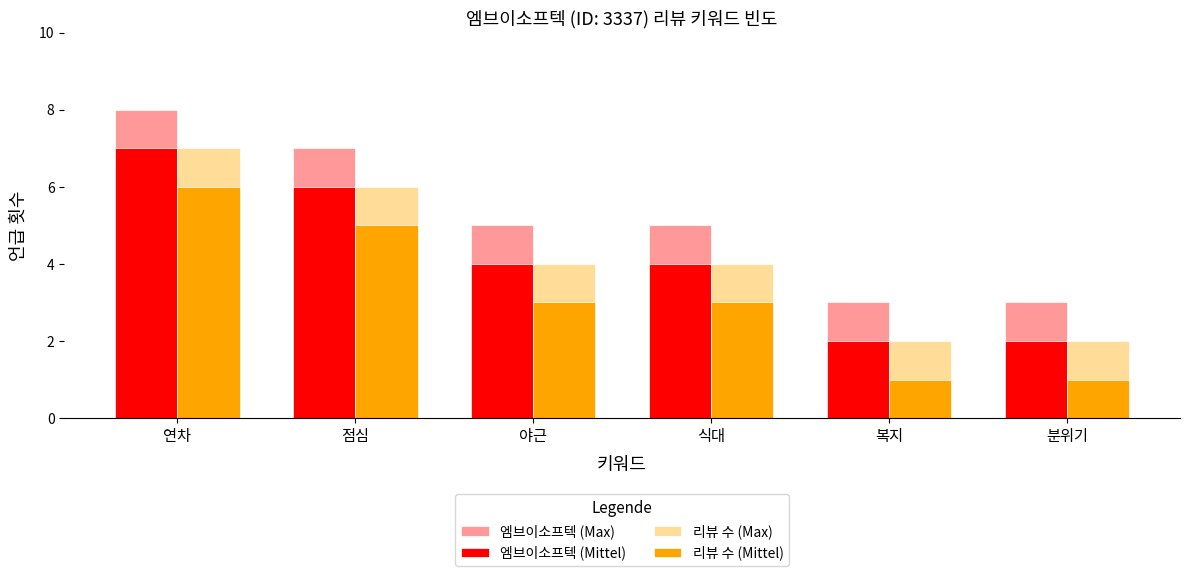

Reading left to right, transcribe all the data shown in this chart.

엠브이소프텍 (Max): 연차=8	점심=7	야근=5	식대=5	복지=3	분위기=3
엠브이소프텍 (Mittel): 연차=7	점심=6	야근=4	식대=4	복지=2	분위기=2
리뷰 수 (Max): 연차=7	점심=6	야근=4	식대=4	복지=2	분위기=2
리뷰 수 (Mittel): 연차=6	점심=5	야근=3	식대=3	복지=1	분위기=1